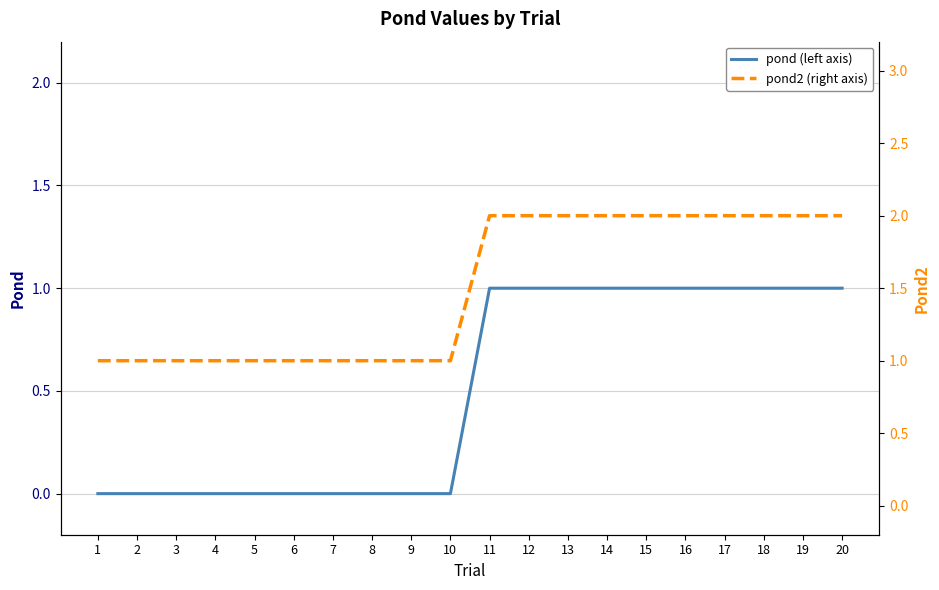

Which series has the largest total across all categories?

pond2 (right axis)